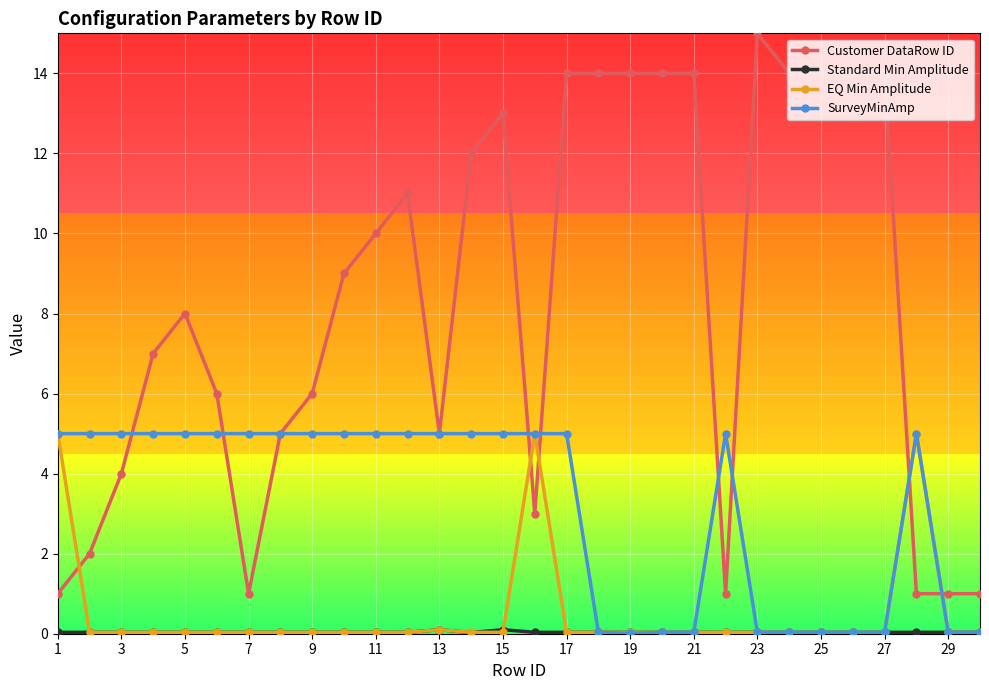

How many times do EQ Min Amplitude and Customer DataRow ID cross each other?

5